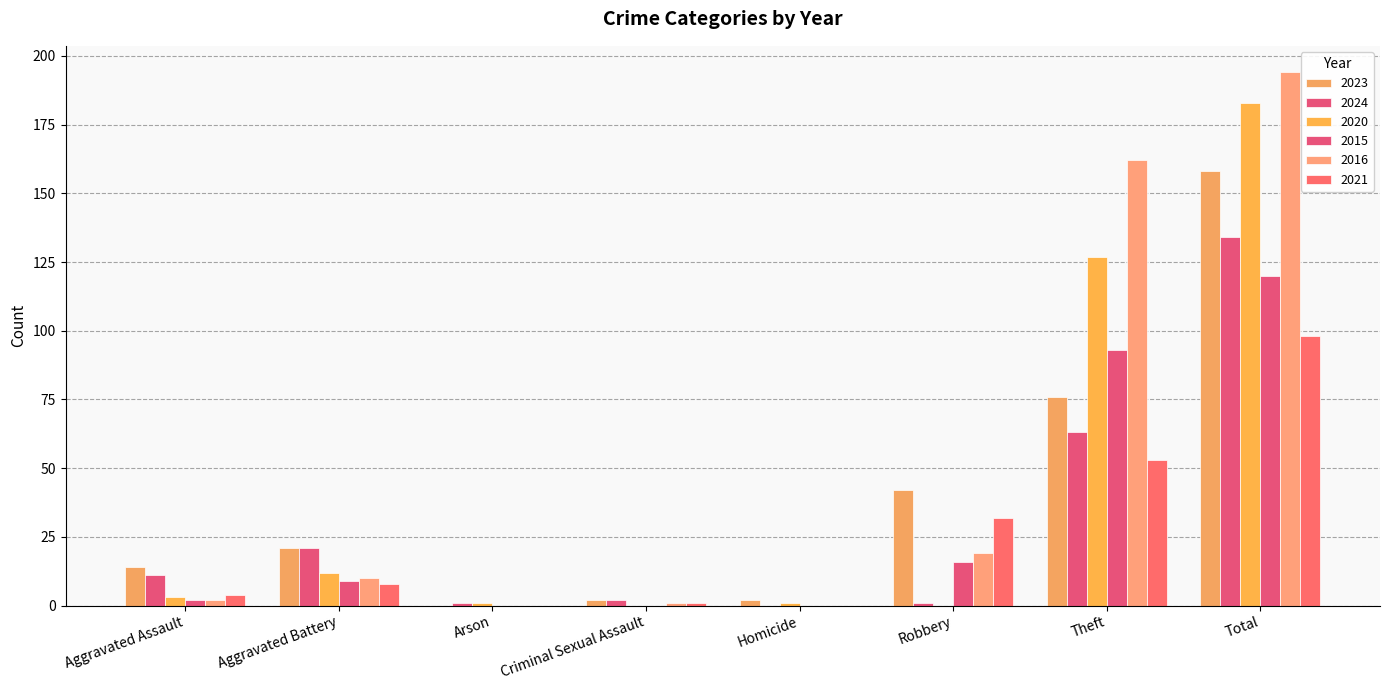

At which label is 2024 closest to 67?

Theft